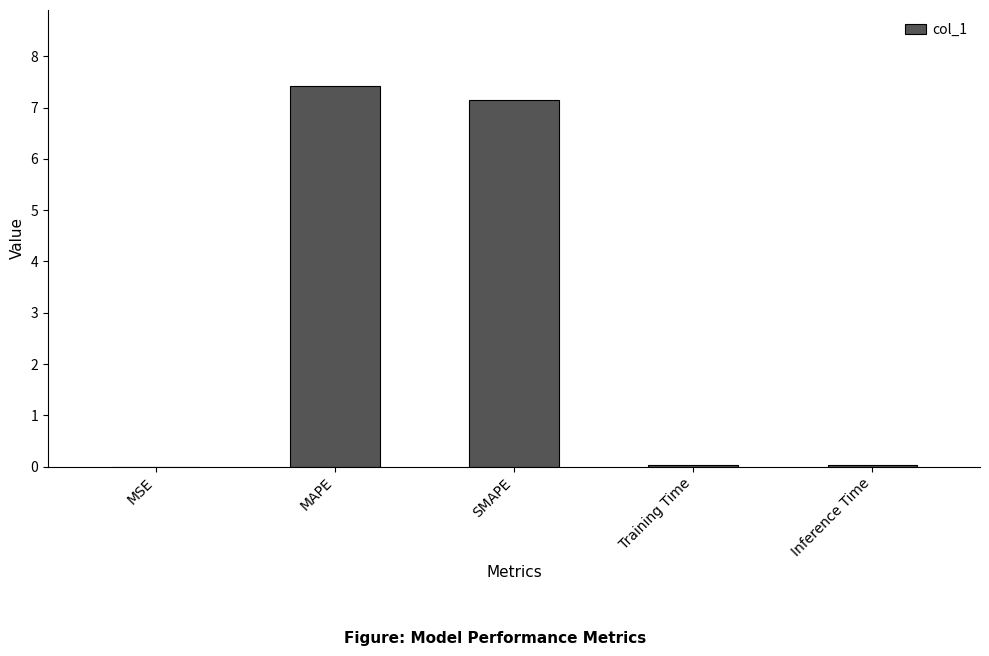

What is the sum of all values?

14.6